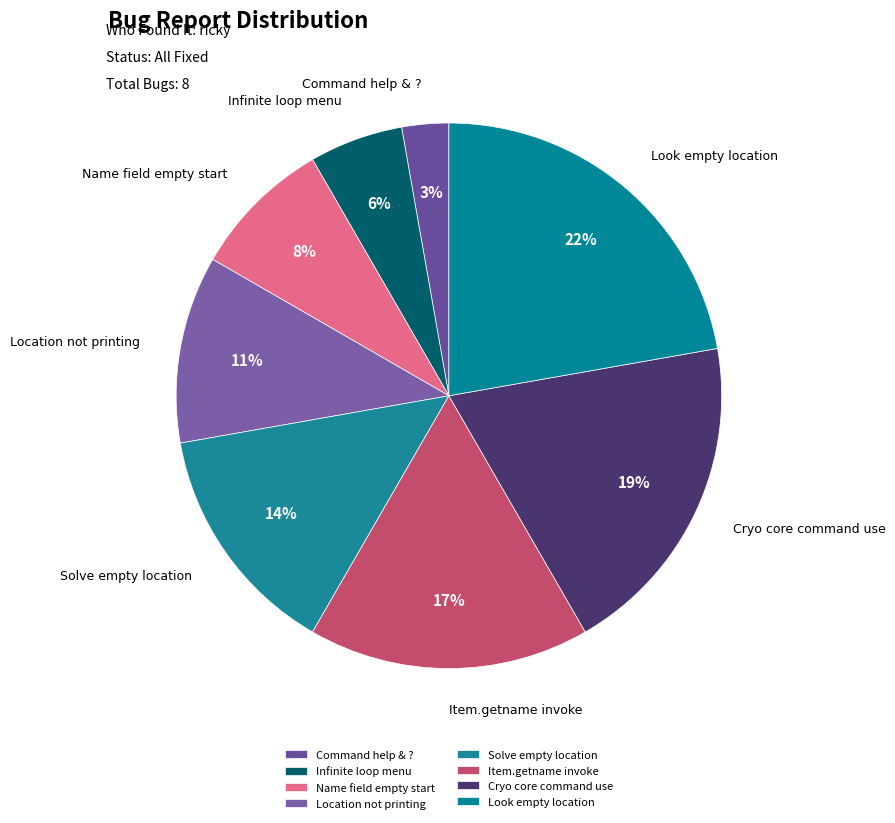

Is there a majority slice in this chart?

No